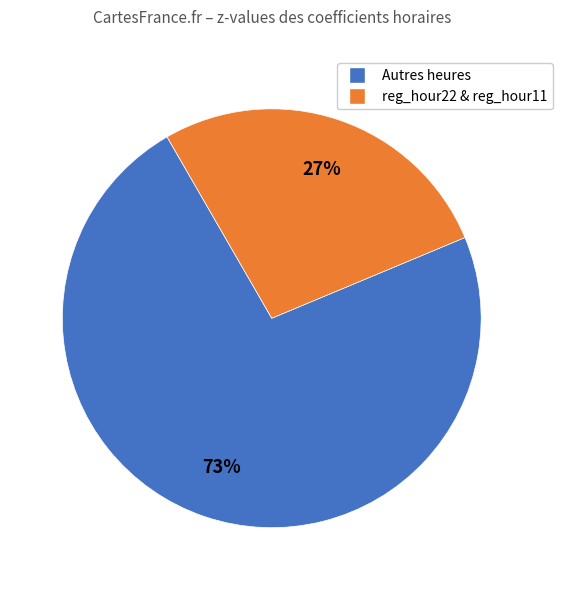

How many slices are in this pie chart?

2